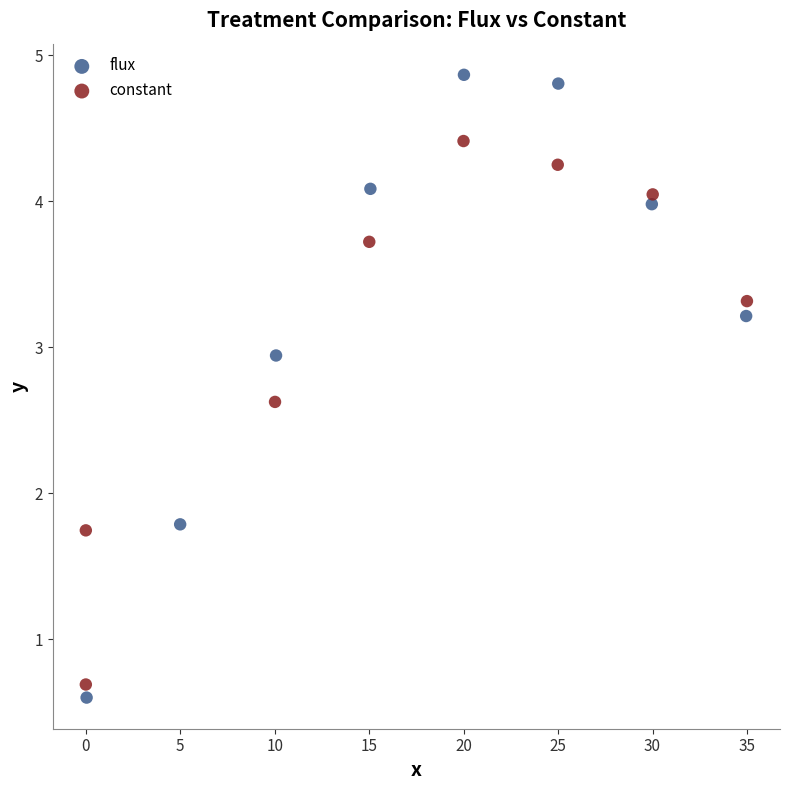

Which series has the largest Y range (max minus min)?

flux